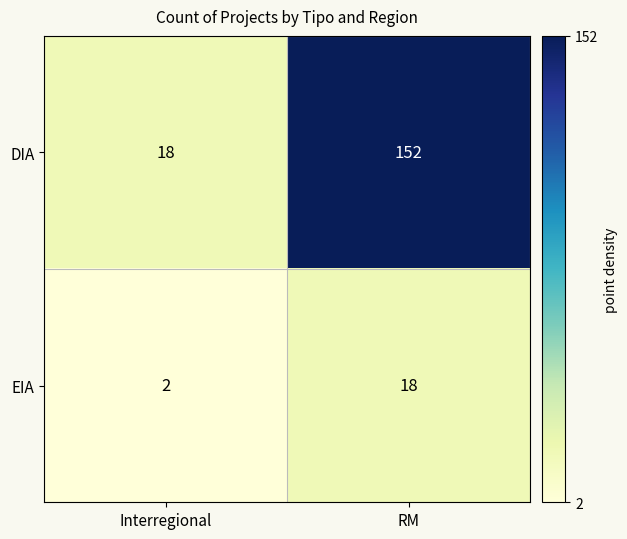

How many distinct data groups are displayed?

2